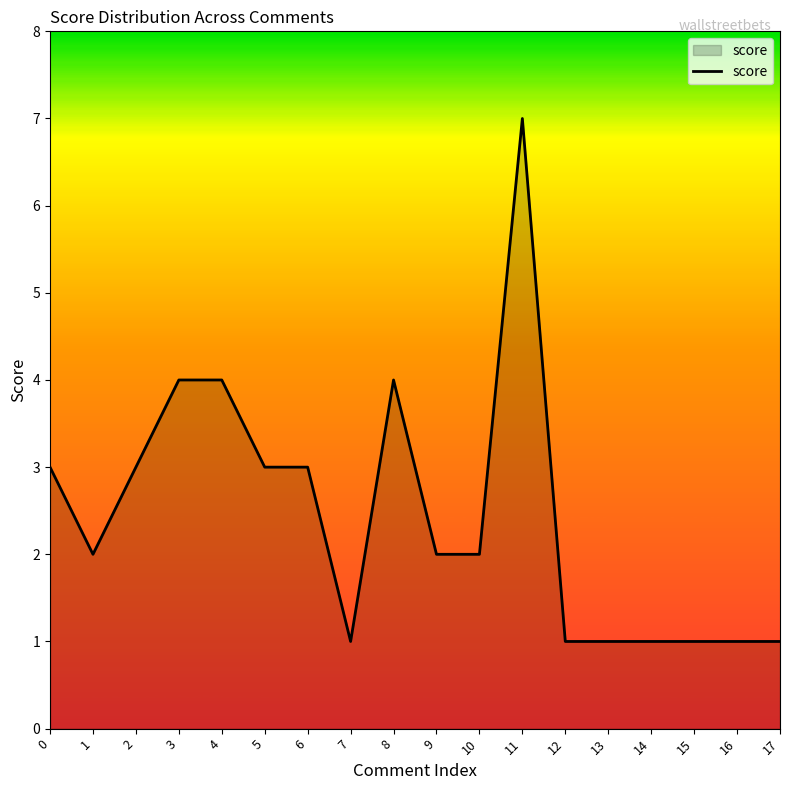

How many values are between 1 and 3?

14